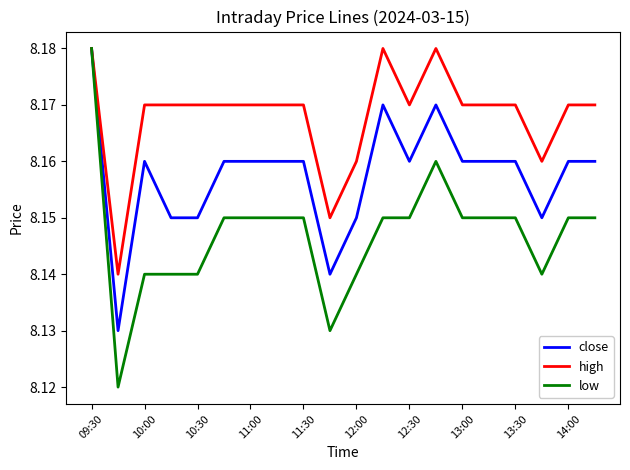

Which series has the largest range (max minus min)?

low